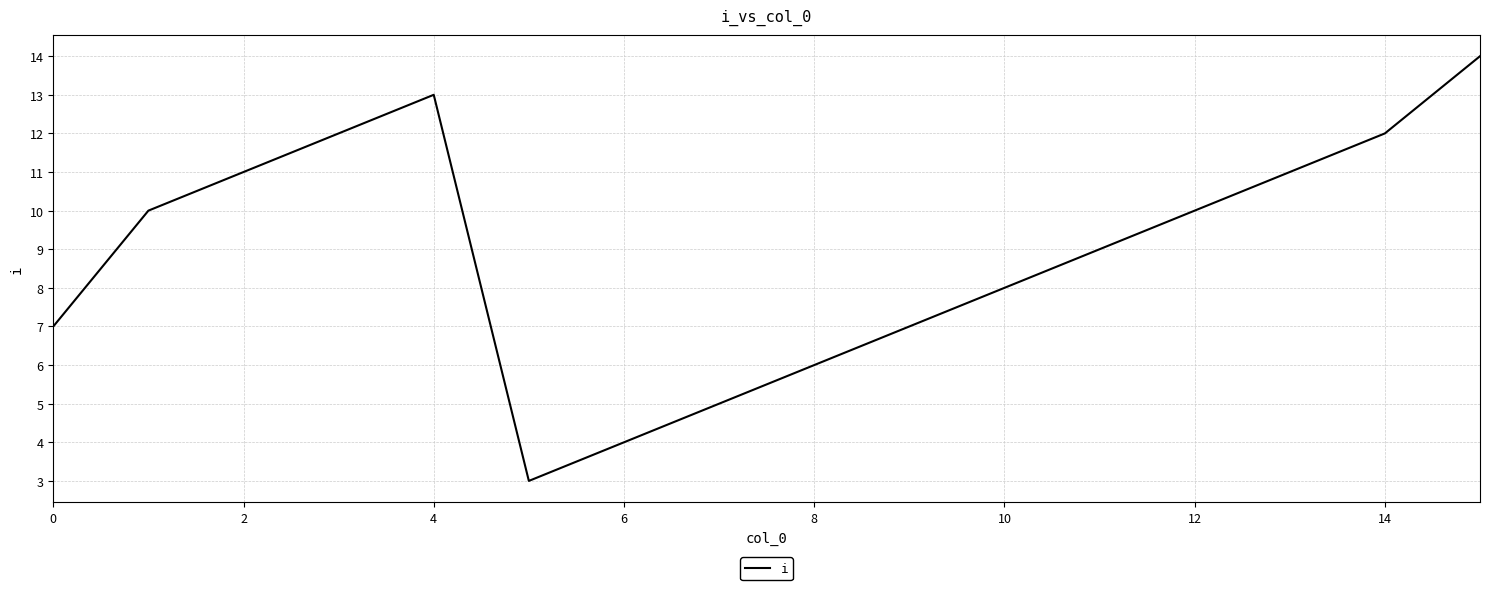

What is the greatest value displayed?

14